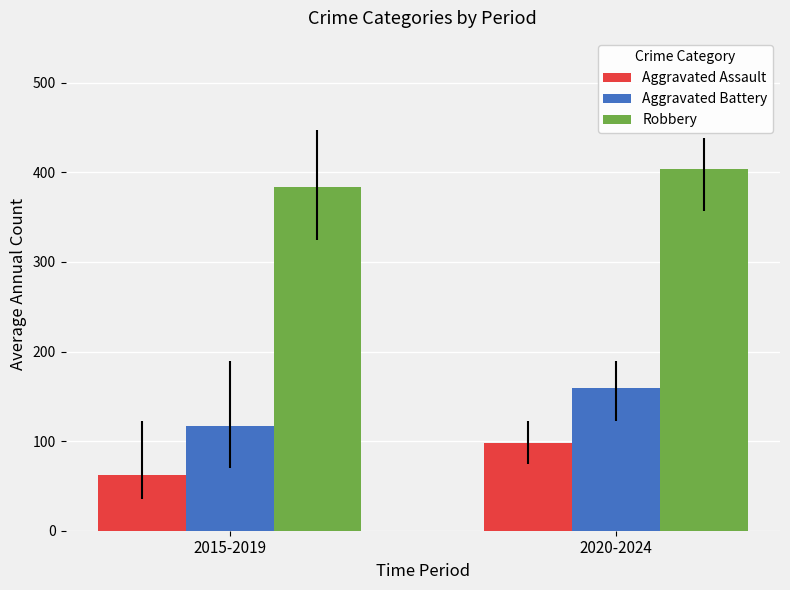

Rank the series by their average value, from highest to lowest.

Robbery, Aggravated Battery, Aggravated Assault